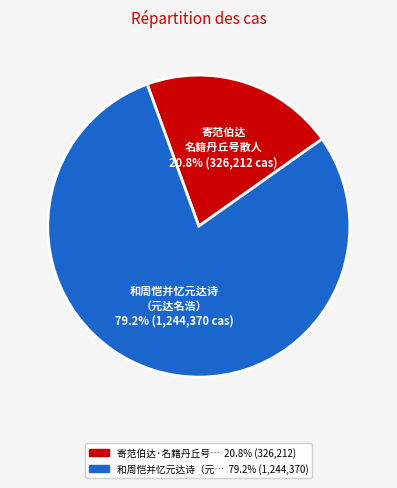

Is there any slice that represents more than half of the pie?

Yes